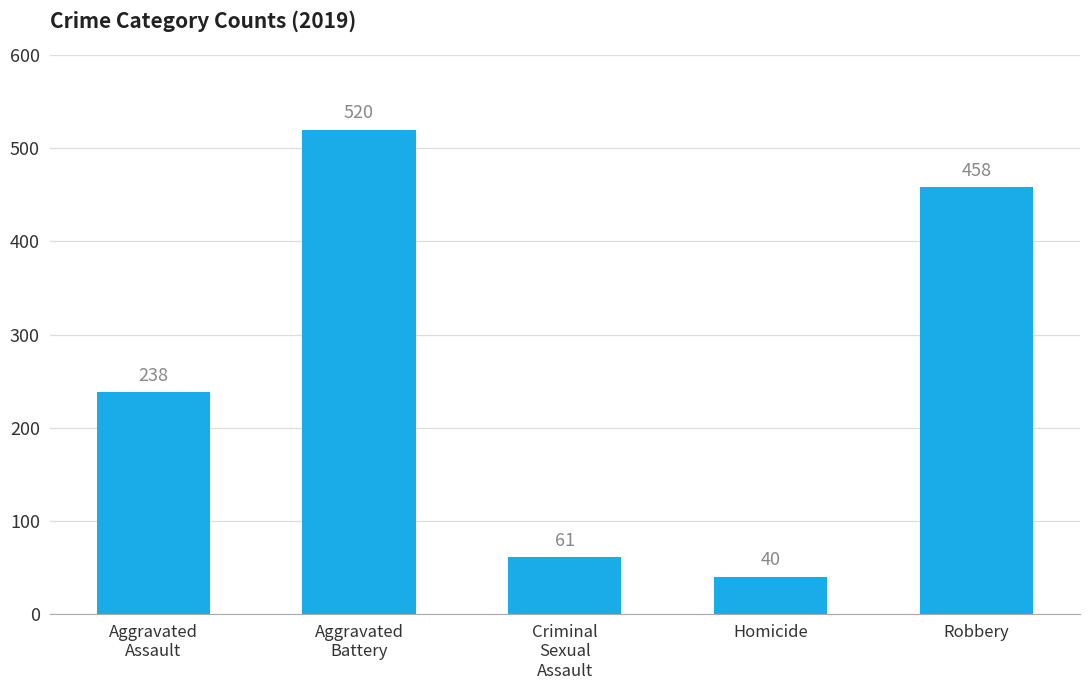

What is the label of the 2nd bar from the right?

Homicide